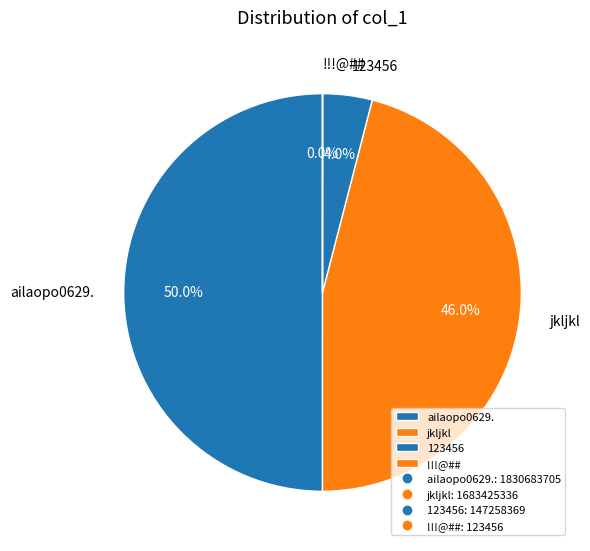

To the nearest percent, what is the difference between the largest and smallest slice percentages?

50%